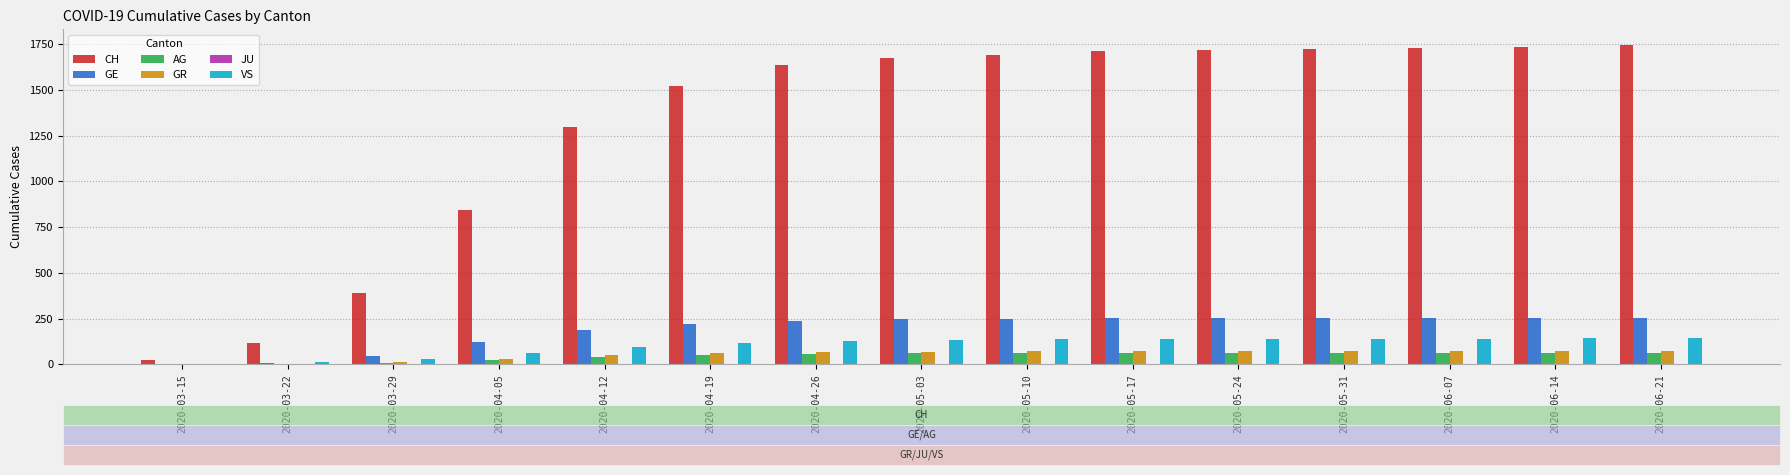

Between 2020-04-19 and 2020-05-31, which series saw the biggest shift?

CH